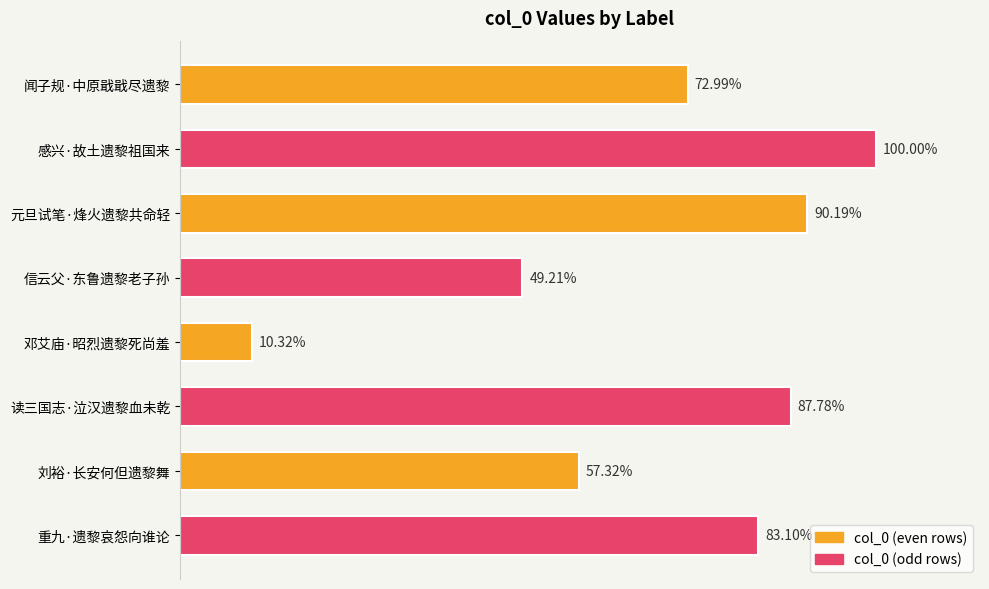

Are the bars horizontal?

Yes